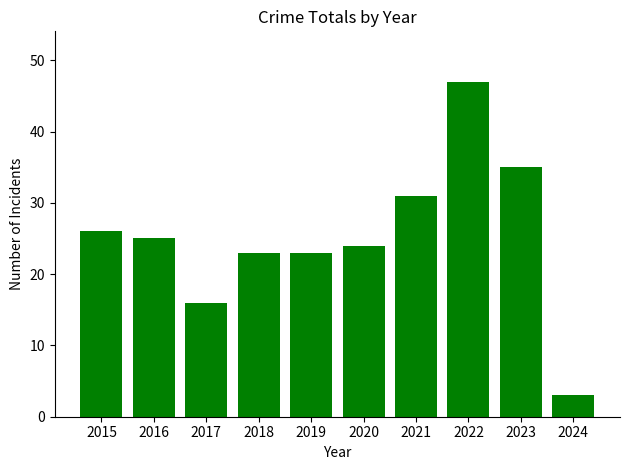

The value at 2015 is 26. True or false?

True